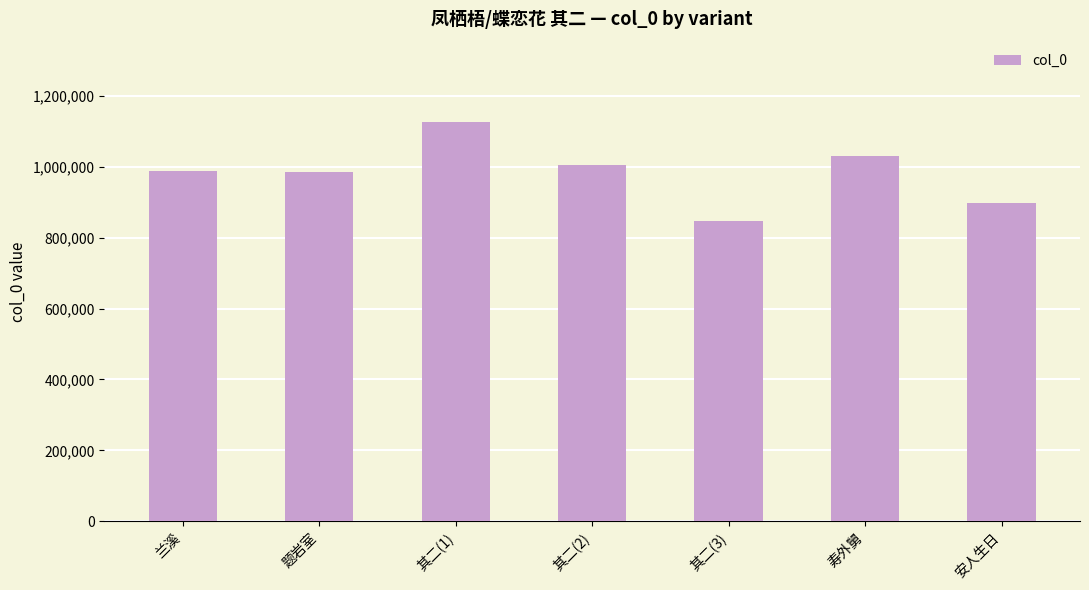

Which has a higher value, 兰溪 or 其二(2)?

其二(2)